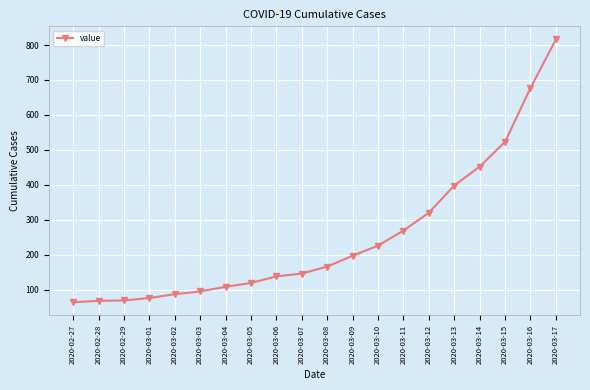

What is the value of the 19th point from the left?

677